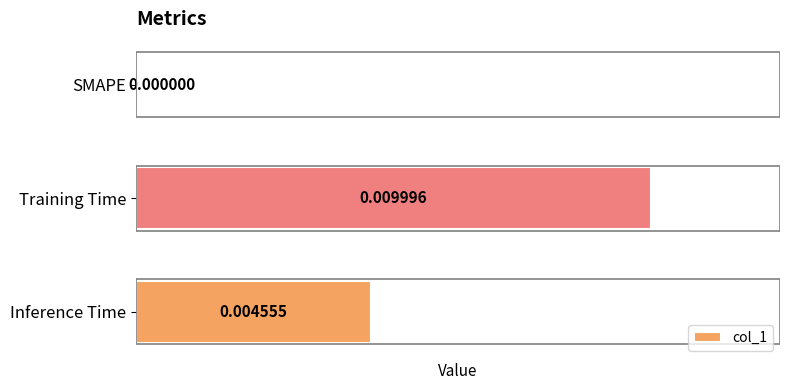

Between Inference Time and SMAPE, which is larger?

Inference Time